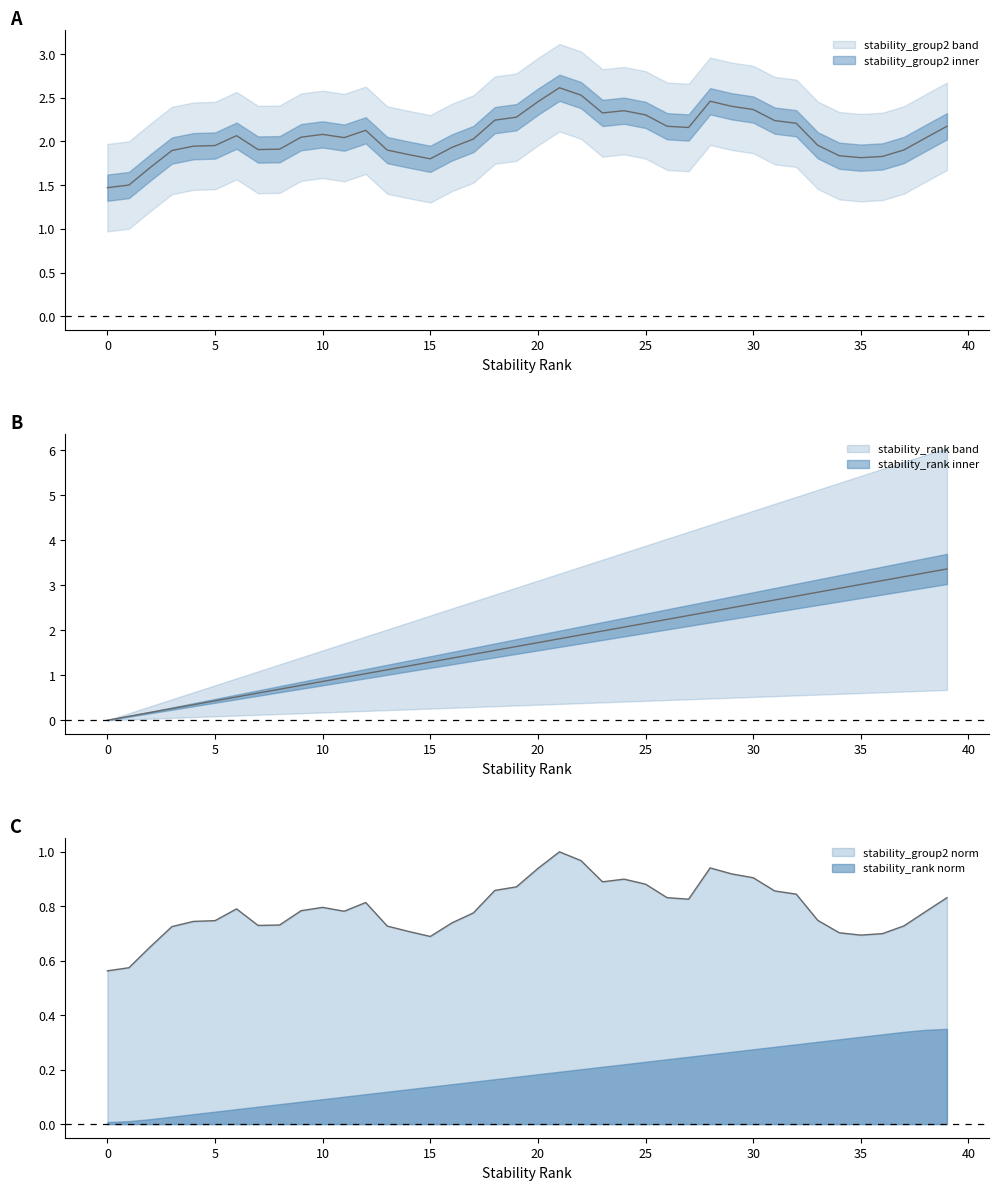

True or false: the data has more than 0 interior local peaks.

False